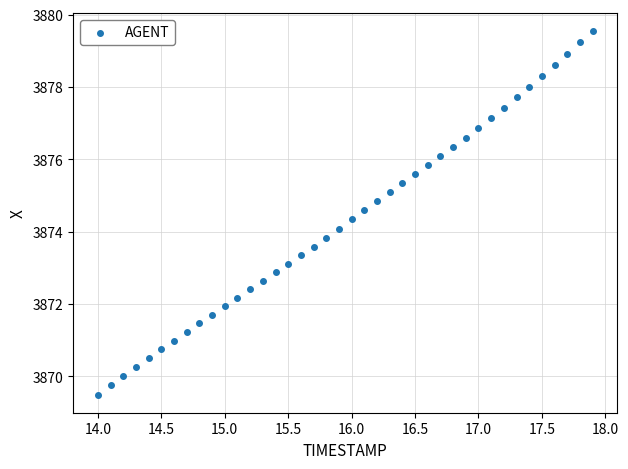

What is the range of X values (max minus min)?

3.9